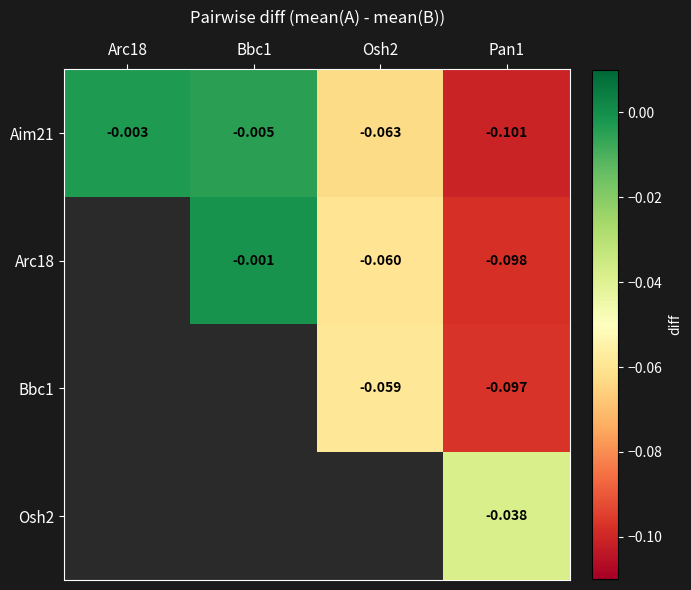

The value of Aim21 at Bbc1 is -0.0. True or false?

False